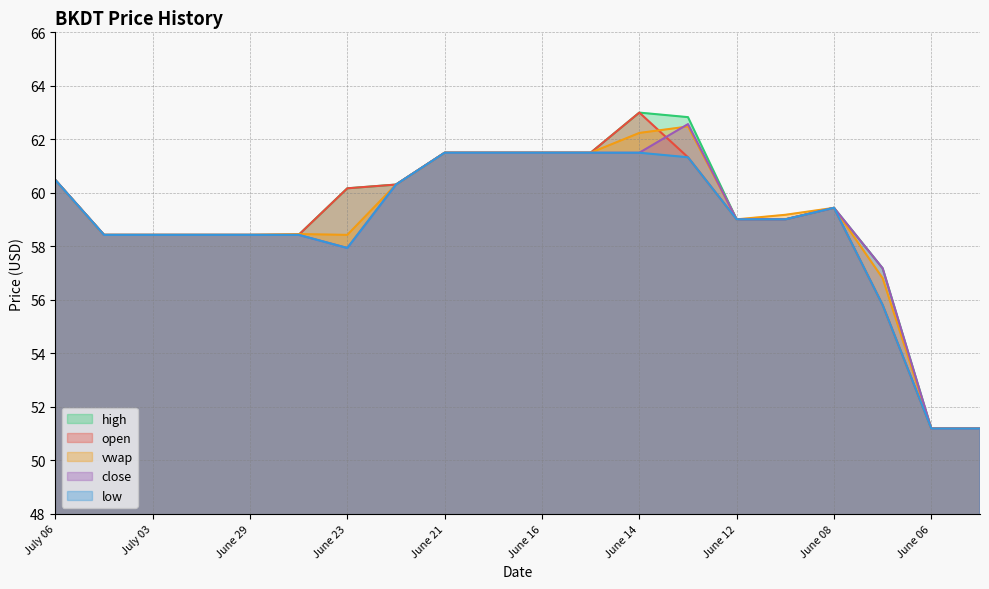

What are all the series names shown in the legend?

high, open, vwap, close, low